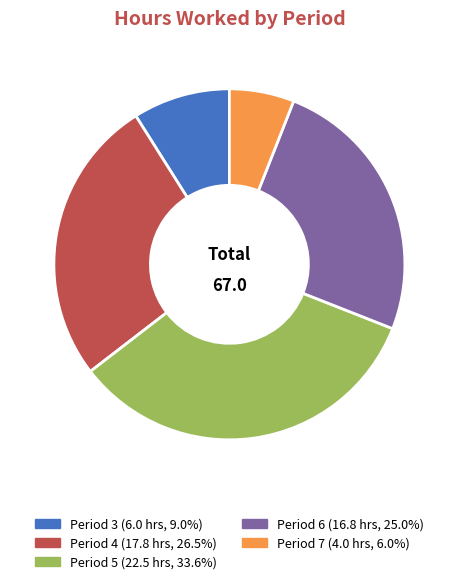

How much of the chart is everything except Period 3?

91.0%